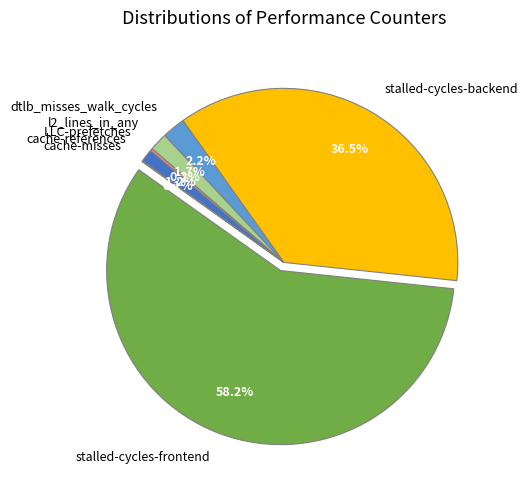

True or false: stalled-cycles-frontend accounts for 69% of the total.

False